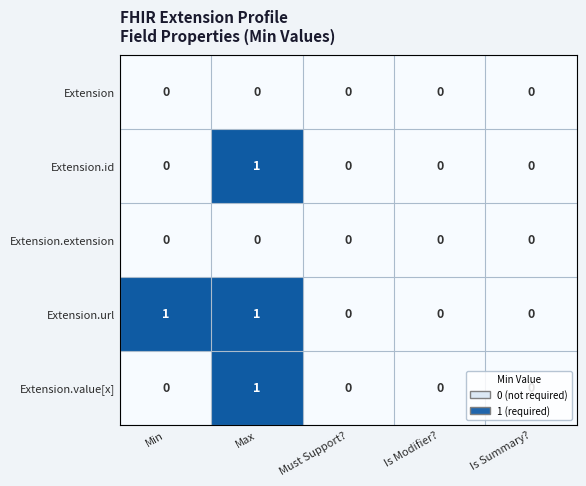

Which series changed the most between Min and Is Summary??

Extension.url